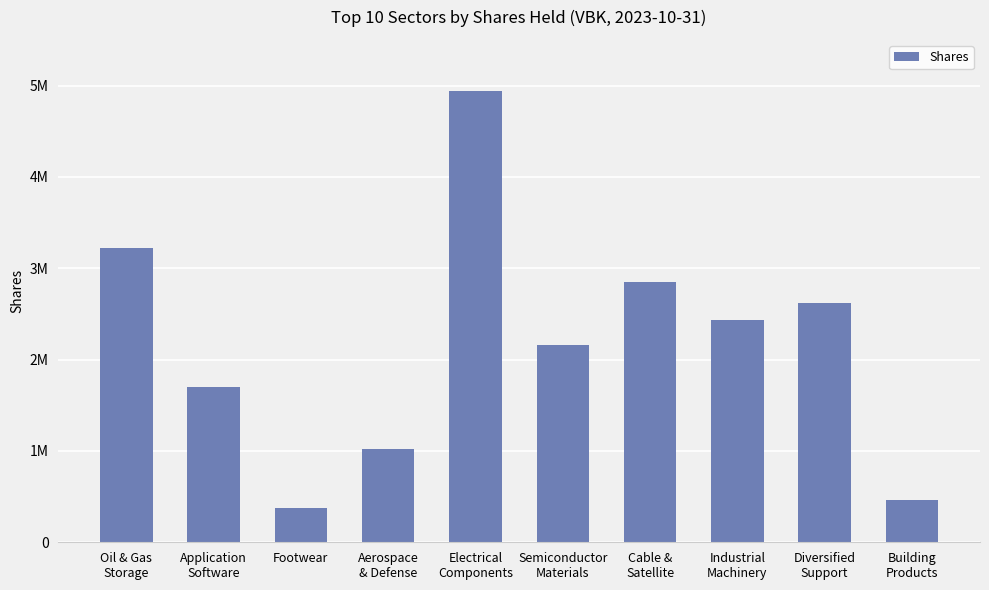

Rank the categories by value from highest to lowest.

Electrical
Components, Oil & Gas
Storage, Cable &
Satellite, Diversified
Support, Industrial
Machinery, Semiconductor
Materials, Application
Software, Aerospace
& Defense, Building
Products, Footwear